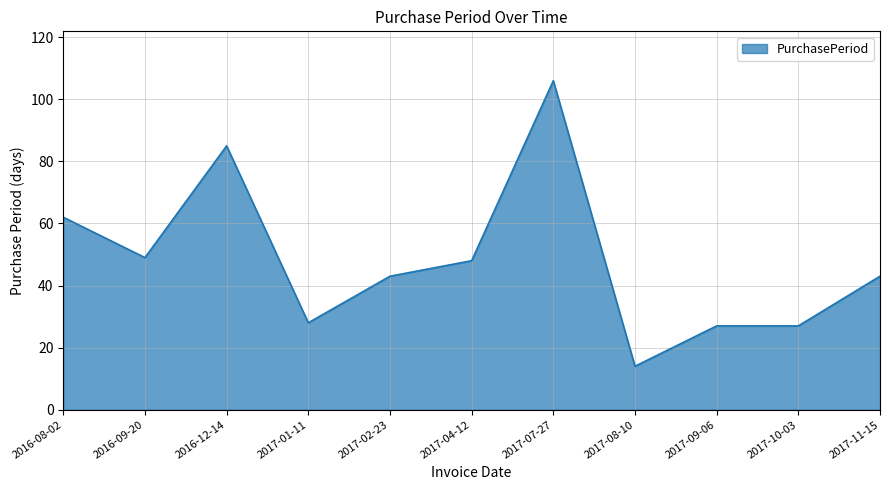

Between 2016-09-20 and 2017-07-27, which is larger?

2017-07-27